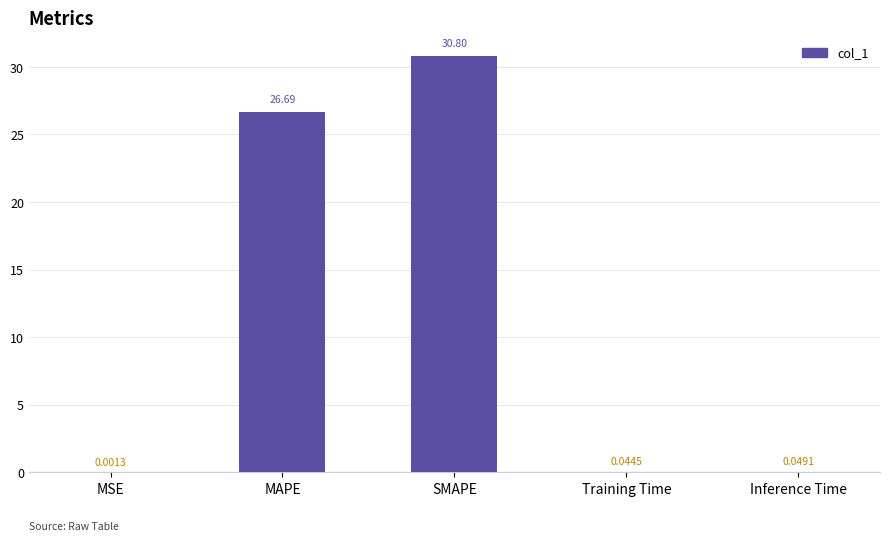

Which has a higher value, Inference Time or Training Time?

Inference Time